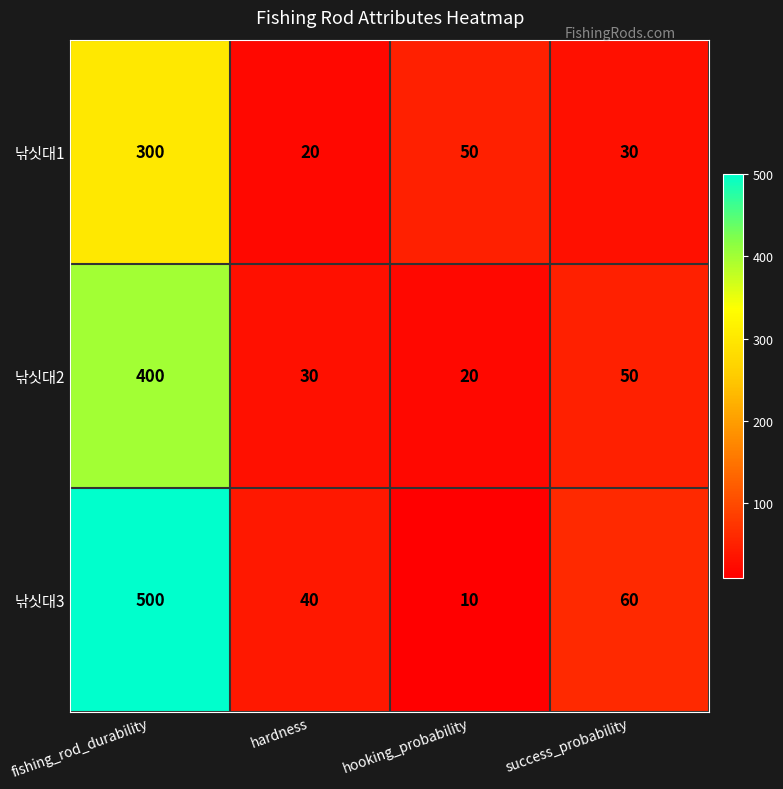

What is the total value across all series at success_probability?

140